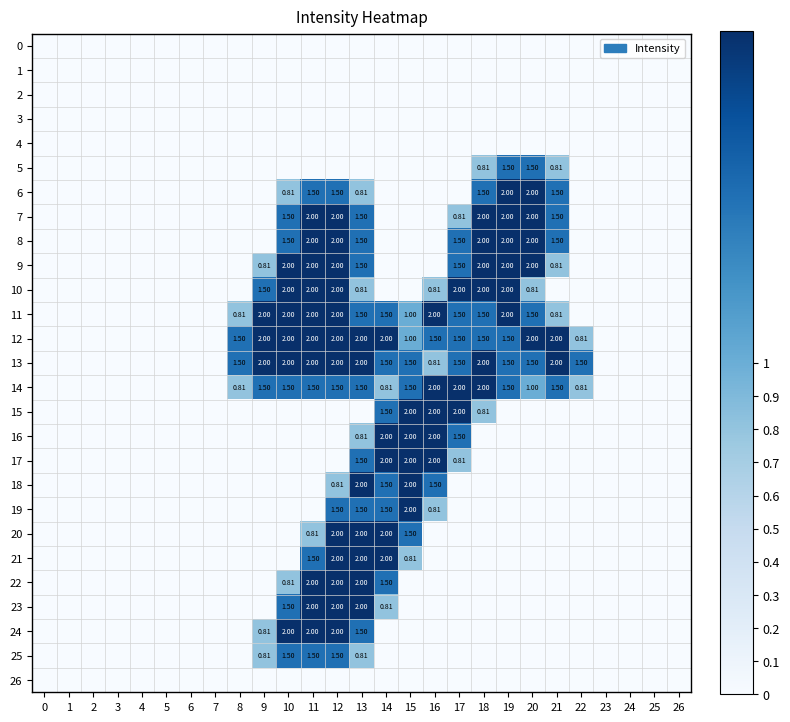

What is the spread (max minus min) of values at 11?

2.0